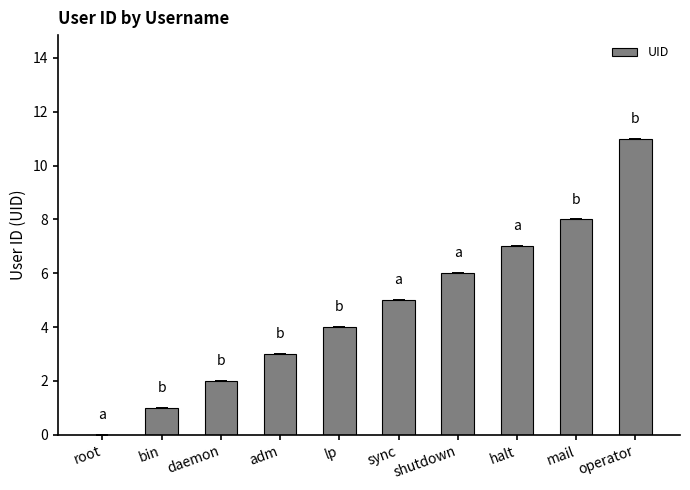

Reading right to left, what are all the values shown in this chart?

11	8	7	6	5	4	3	2	1	0